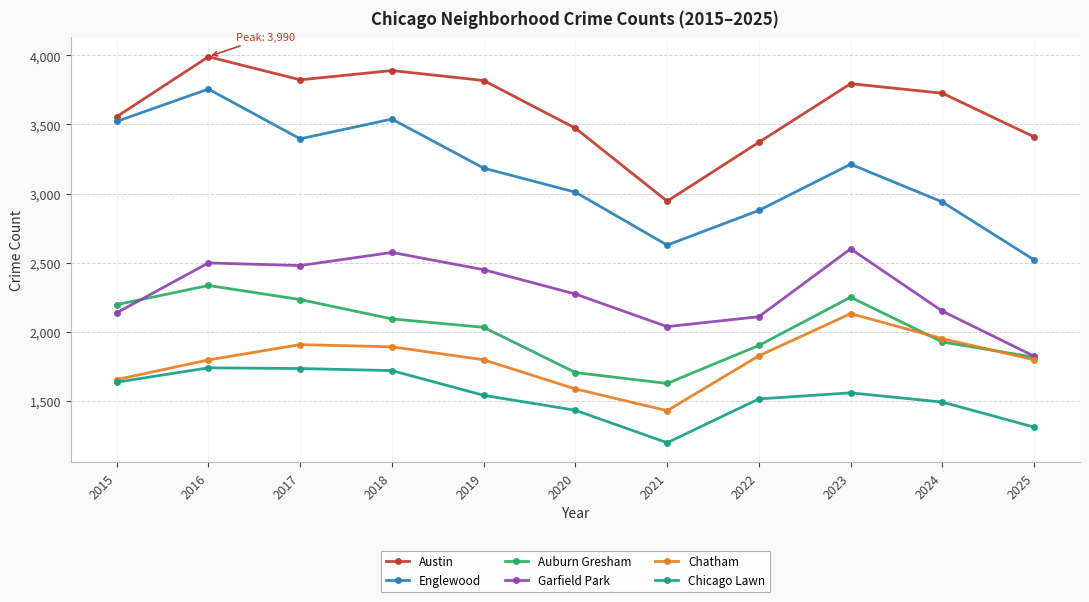

At how many categories does at least one series exceed 1939?

11